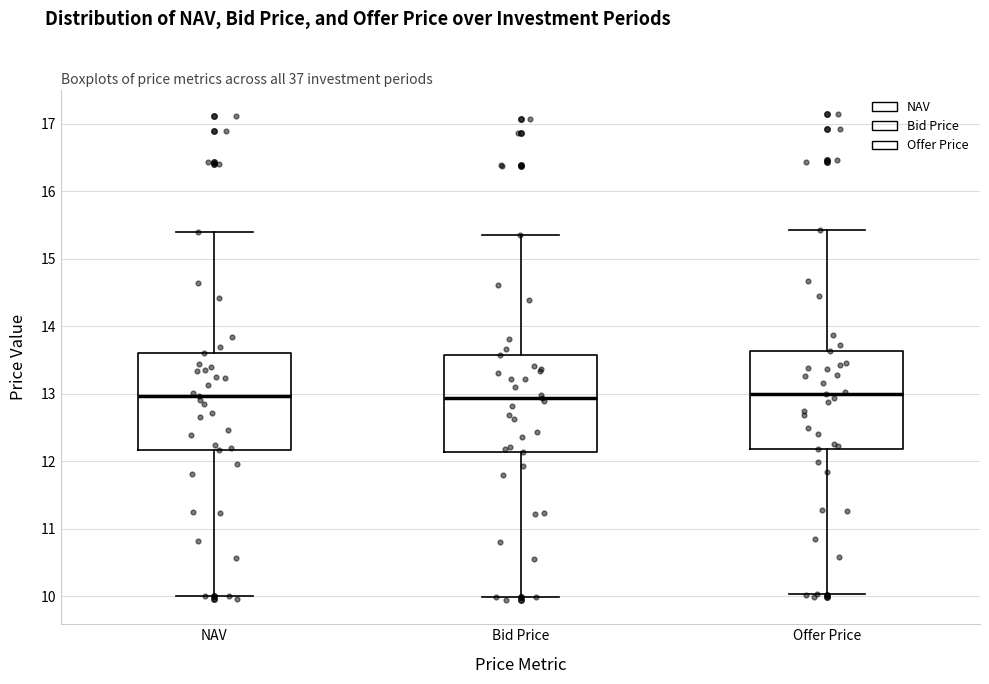

Reading left to right, read every box against the y-axis: the position of its median line, the range the box covers, and the ends of its whiskers. The values are not printed on the chart, so give them approximately, as read against the axis.

NAV: median 13.0, box 12.2 to 13.6, whiskers 10.0 to 15.4
Bid Price: median 12.9, box 12.1 to 13.6, whiskers 10.0 to 15.4
Offer Price: median 13.0, box 12.2 to 13.6, whiskers 10.0 to 15.4